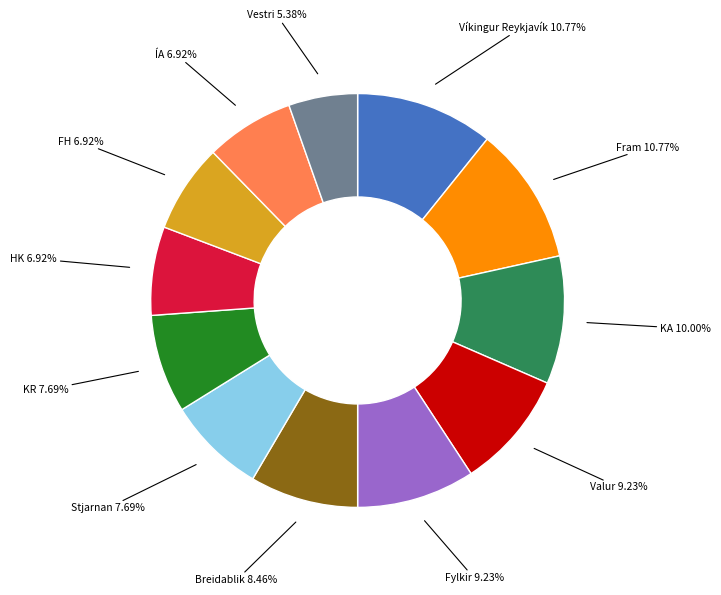

Is there any slice that represents more than half of the pie?

No